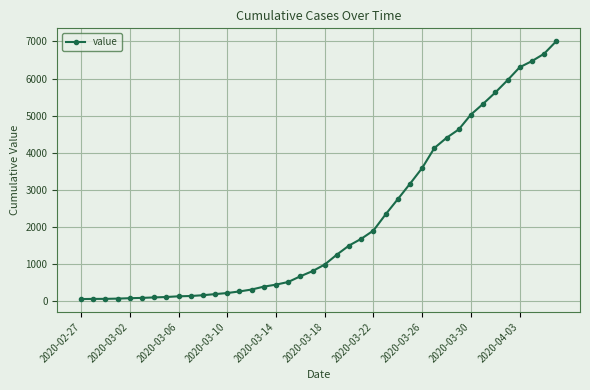

What is the maximum value shown in the chart?

7004